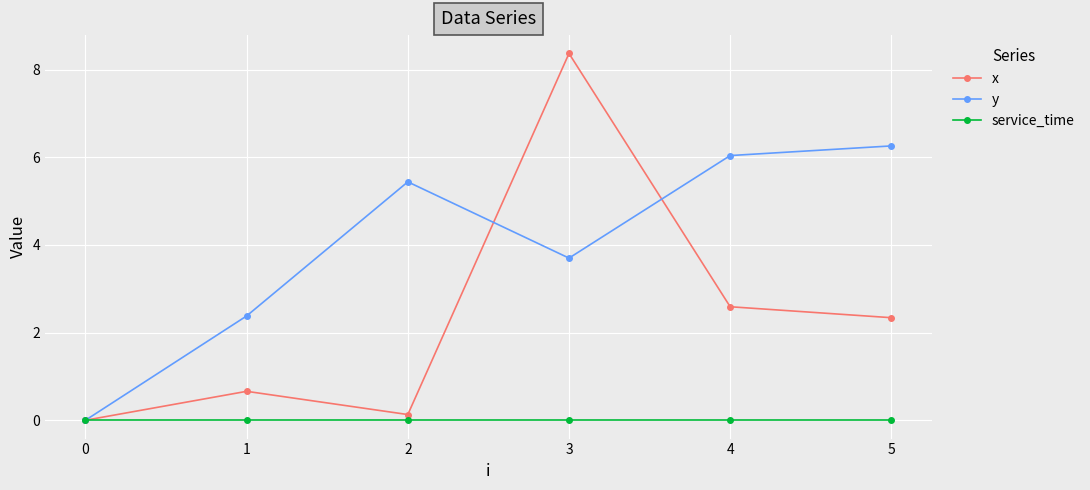

Which series has the widest spread of values?

x